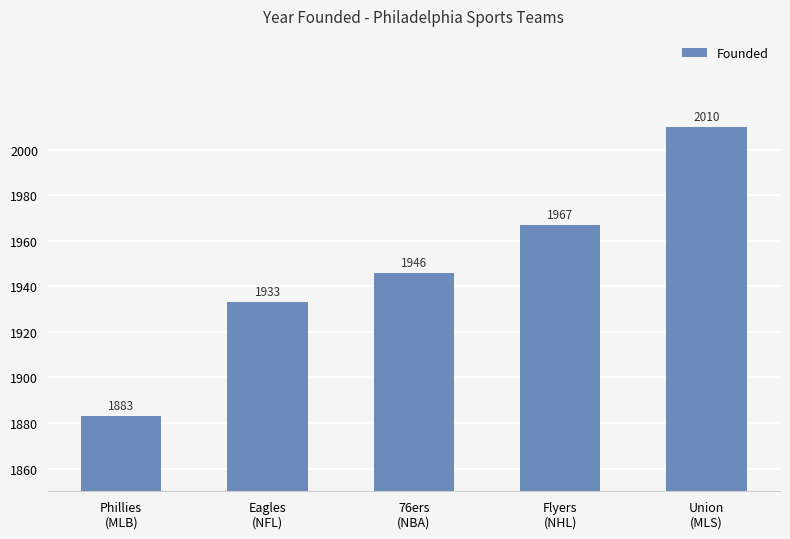

Approximately how many times larger is the value at Flyers
(NHL) compared to 76ers
(NBA)?

1.0